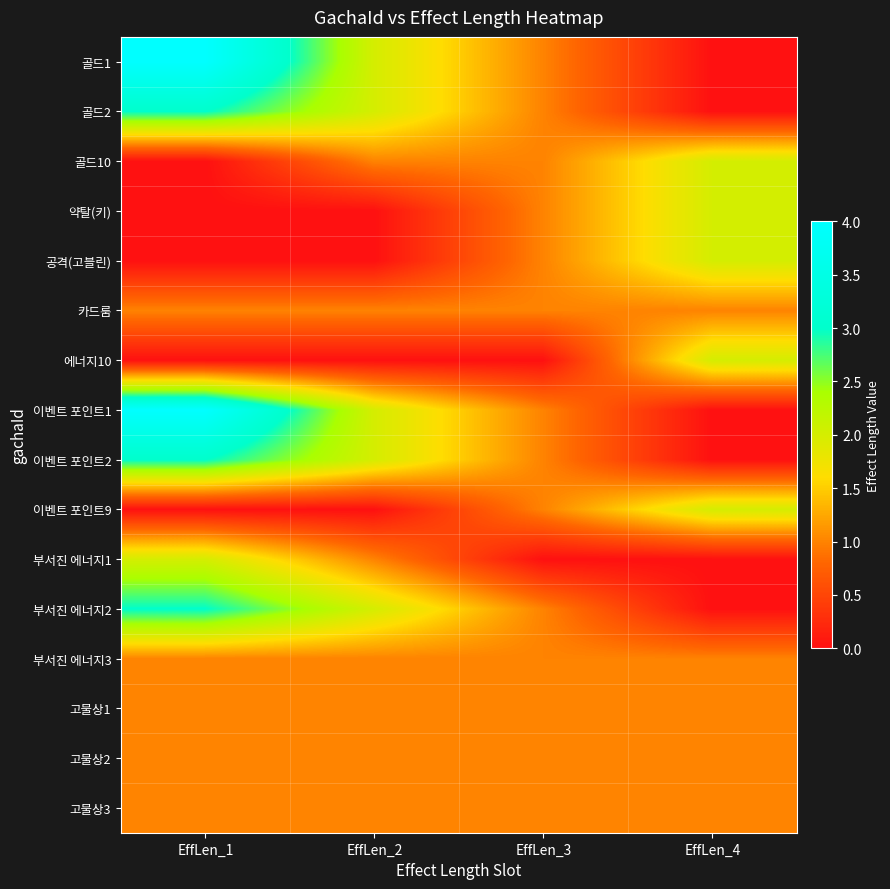

List the series in order of their peak value, lowest first.

카드룸, 부서진 에너지3, 고물상1, 고물상2, 고물상3, 골드10, 약탈(키), 공격(고블린), 에너지10, 이벤트 포인트9, 부서진 에너지1, 골드2, 이벤트 포인트2, 부서진 에너지2, 골드1, 이벤트 포인트1